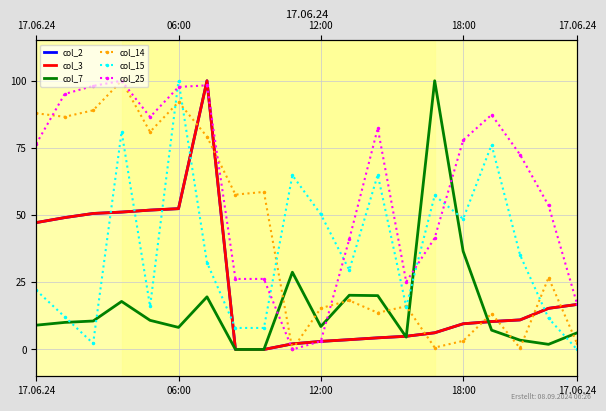

Which series has the widest spread of values?

col_2